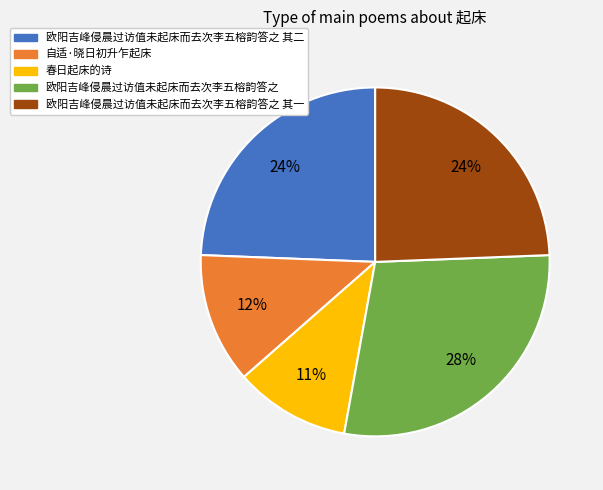

To the nearest percent, what is the average slice percentage?

20%